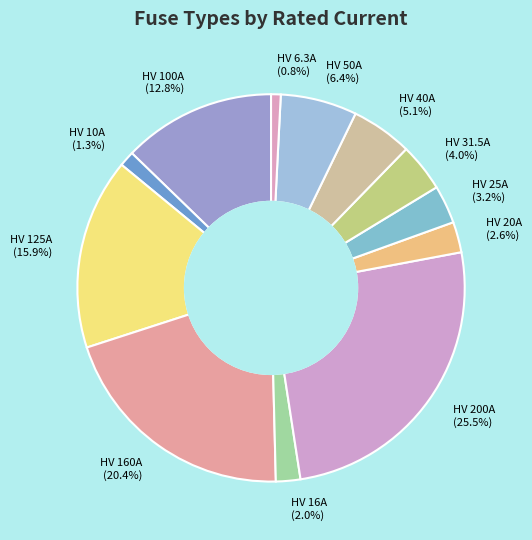

Approximately how many times larger is the value at HV 16A compared to HV 25A?

0.6